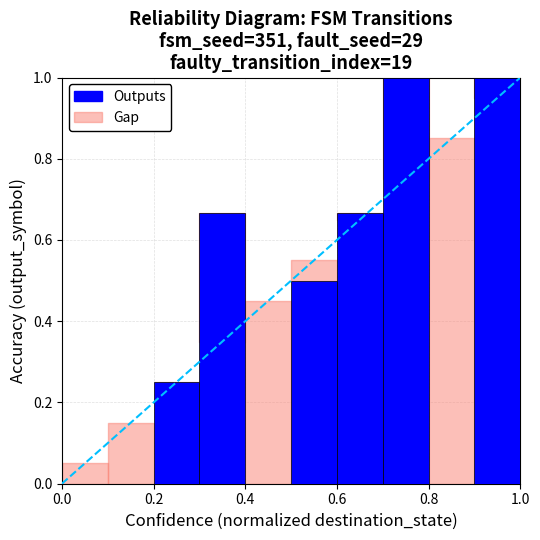

What is the sum of all values?

4.1